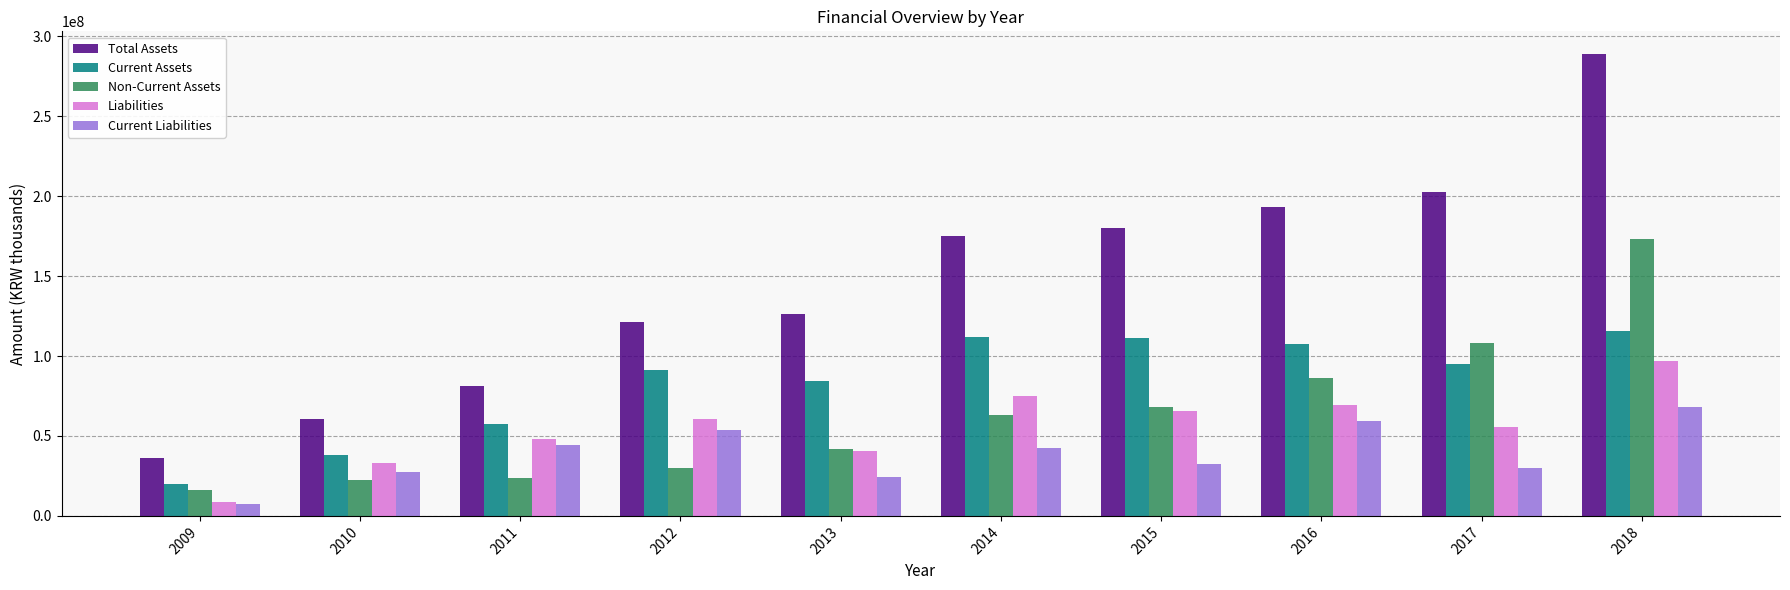

At which category does the chart reach its minimum across all series?

2009